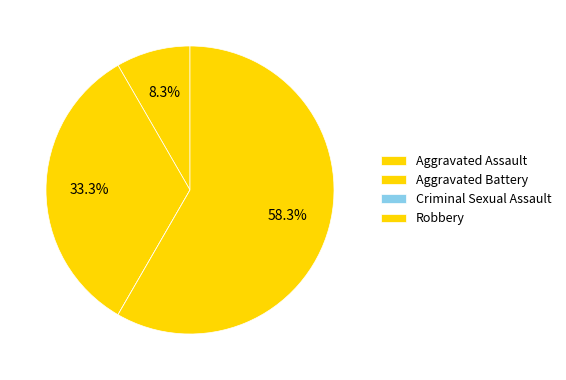

To the nearest percent, what is the average slice percentage?

25%